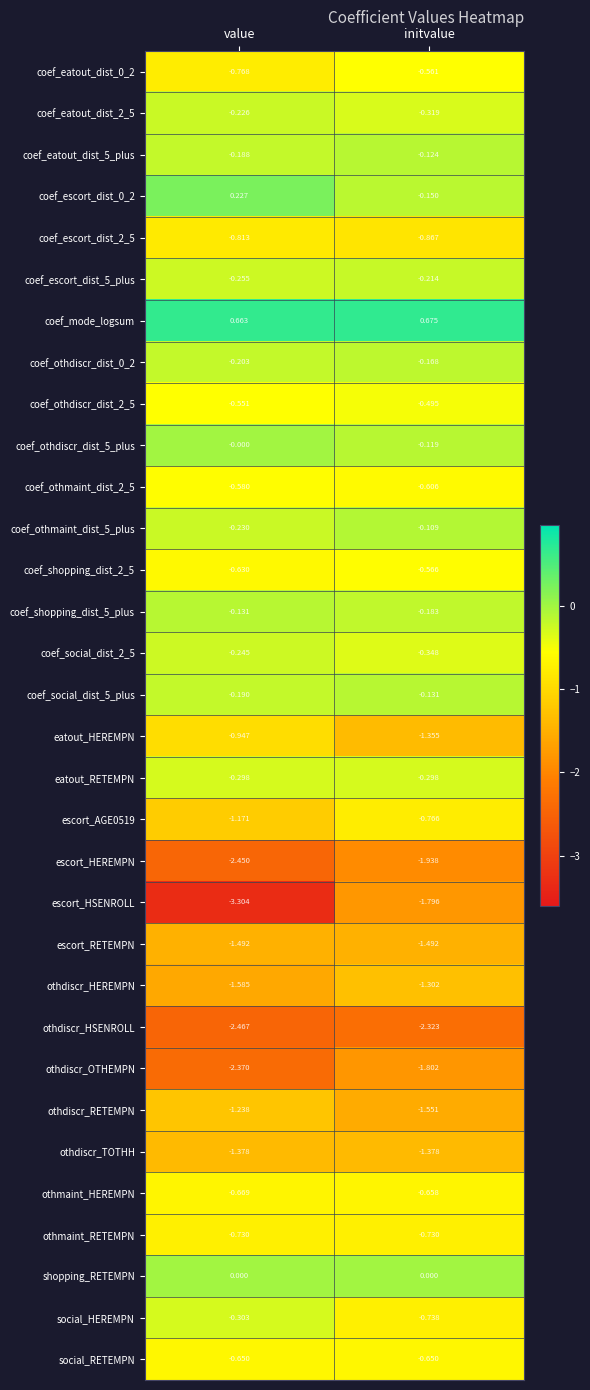

Is the value of coef_social_dist_2_5 at value greater than the value of coef_othdiscr_dist_2_5 at value?

Yes